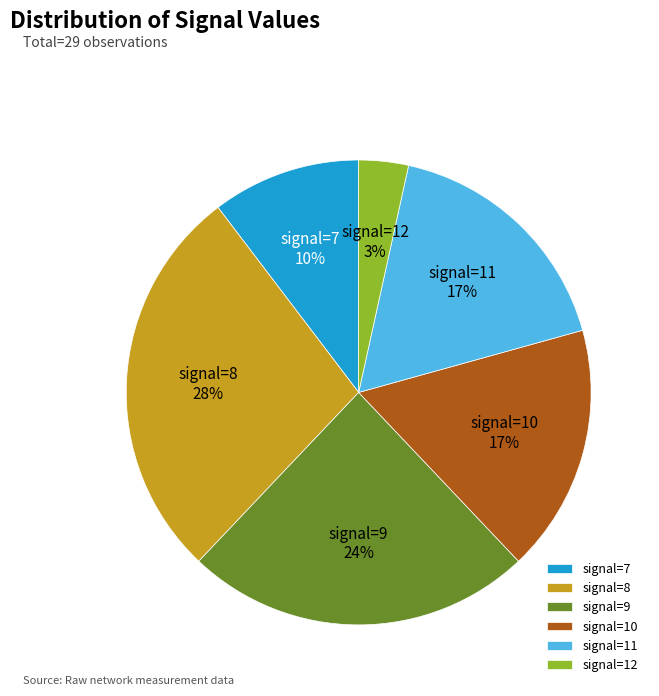

Is the sum of signal=10 and signal=7 greater than half?

No